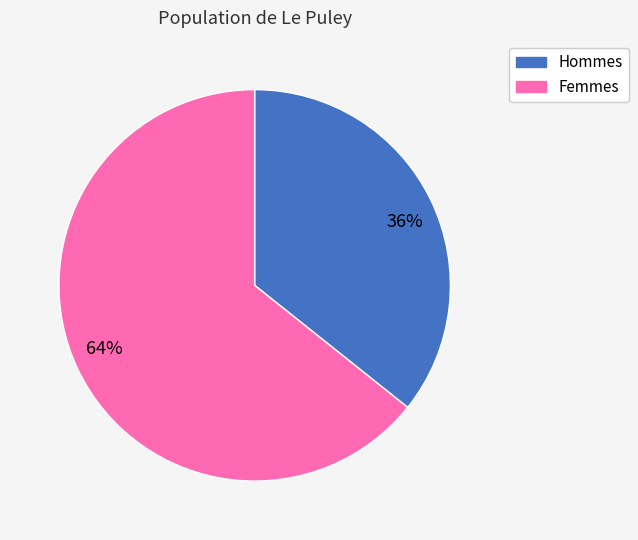

To the nearest percent, what is the average slice percentage?

50%